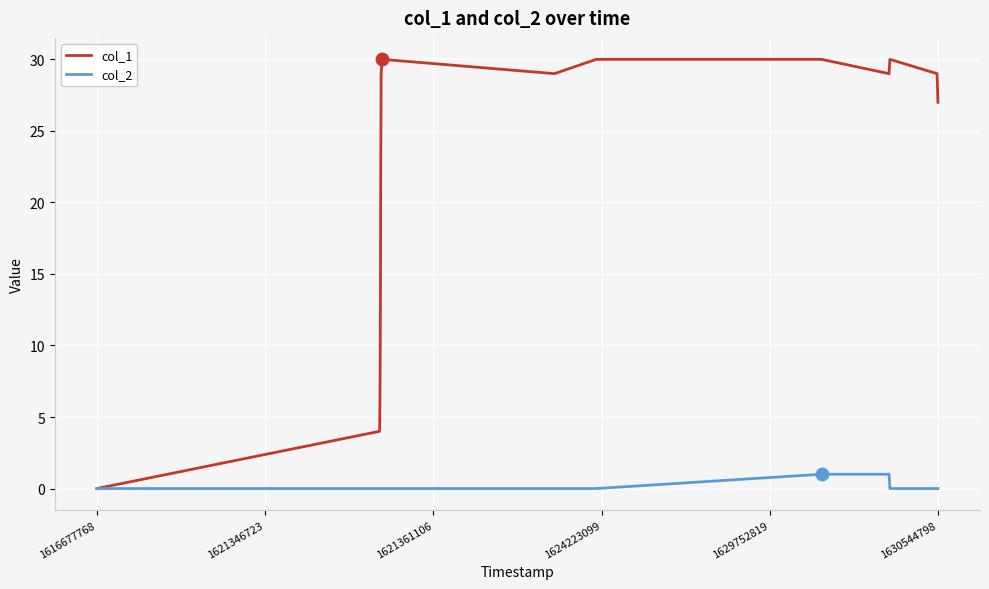

List the series in order of their overall mean, lowest first.

col_2, col_1